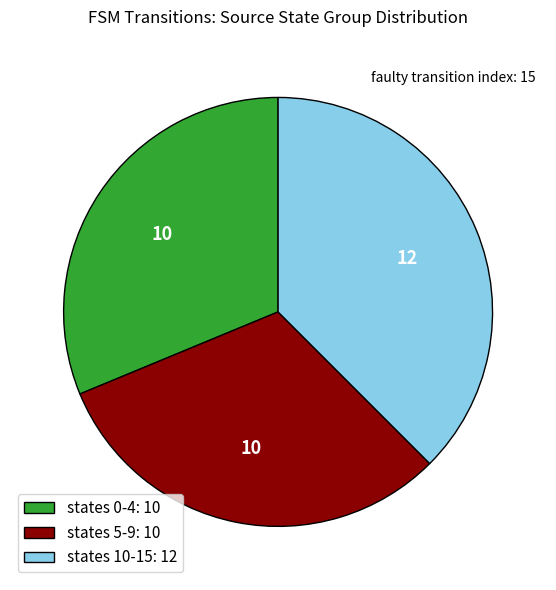

Is there a majority slice in this chart?

No